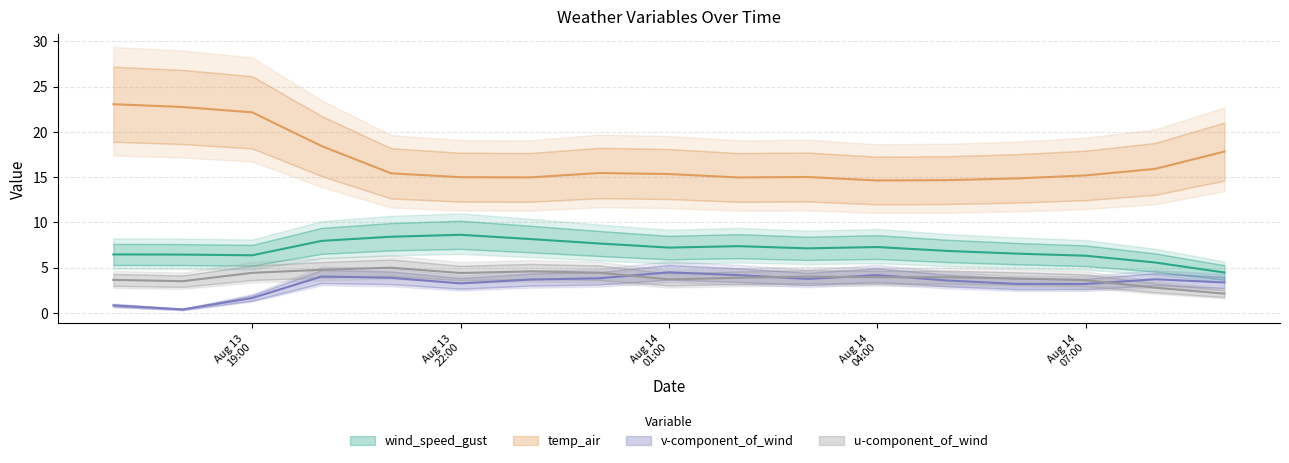

Is the value of temp_air at Aug 13 22:00 greater than the value of v-component_of_wind at Aug 14 07:00?

Yes